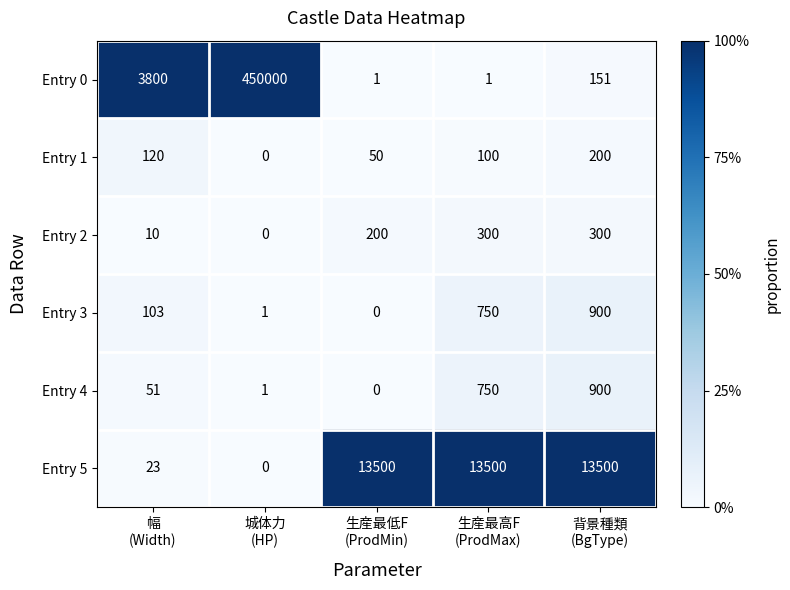

How many positive values does the Entry 3 series have?

4